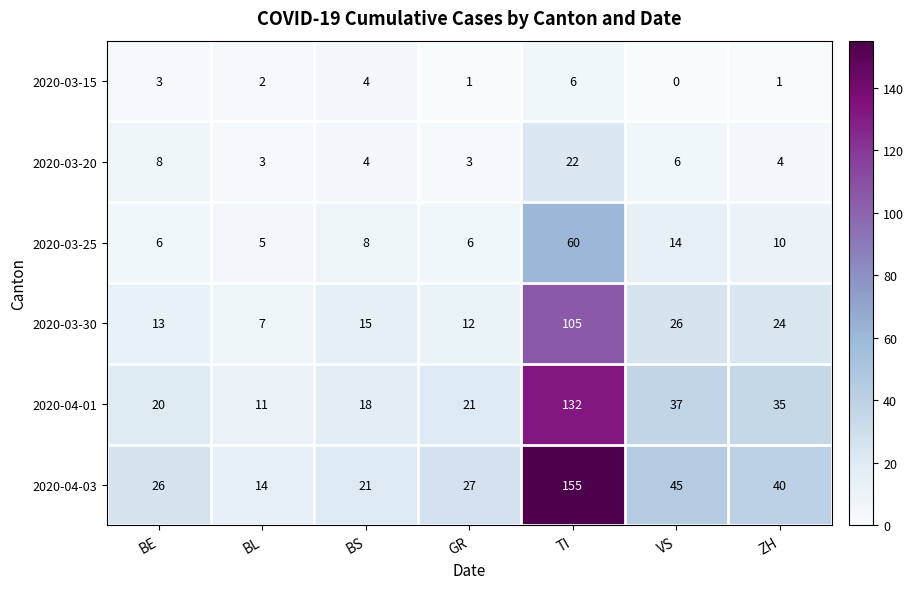

Is it true that 2020-03-15 equals 1 at BL?

False